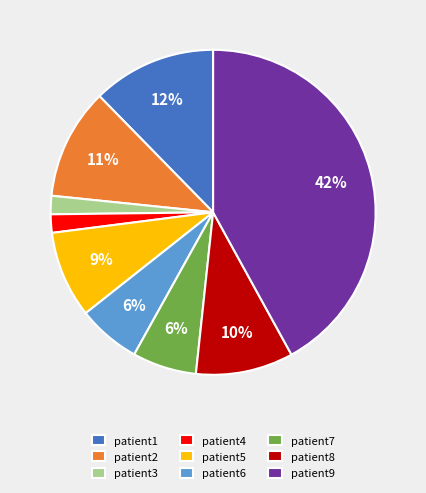

Count the number of slices in the pie.

9